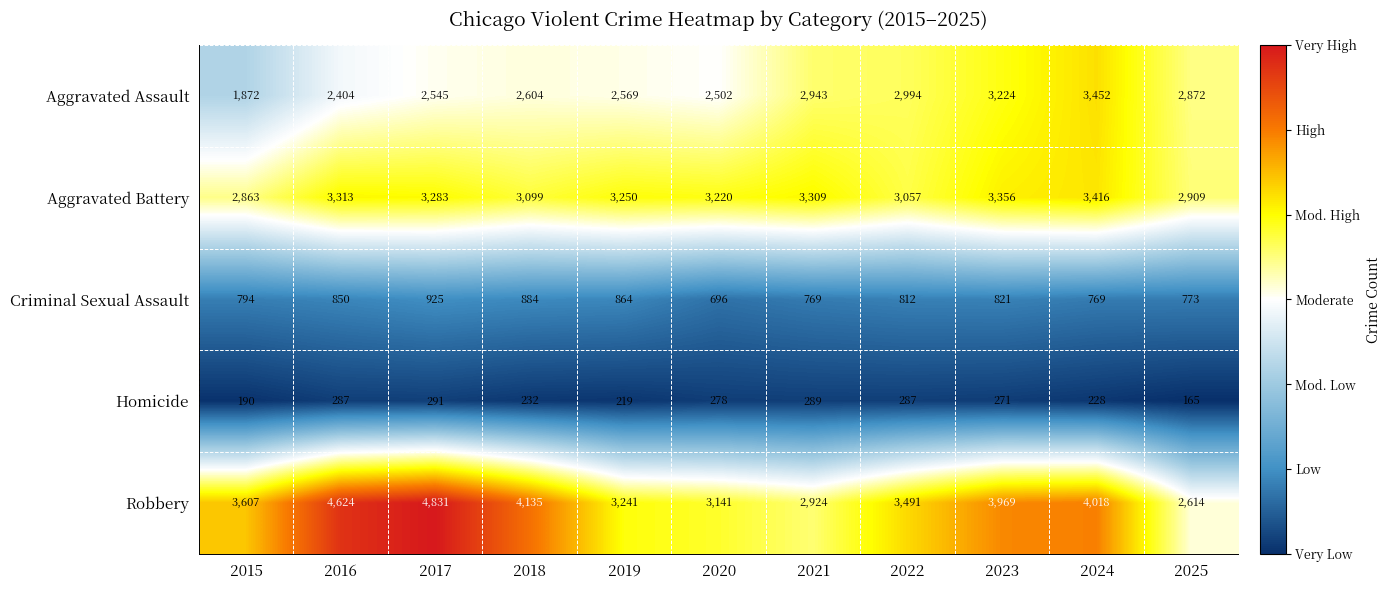

Count the number of categories in the chart.

11